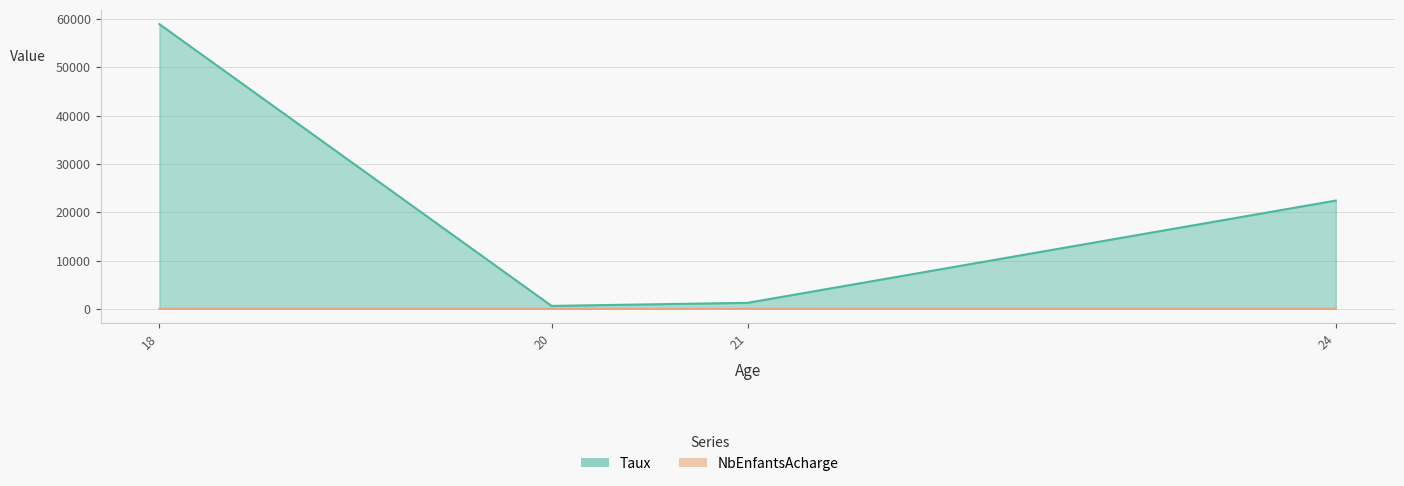

What is the value of the Taux point at the 3rd from the left?

1234